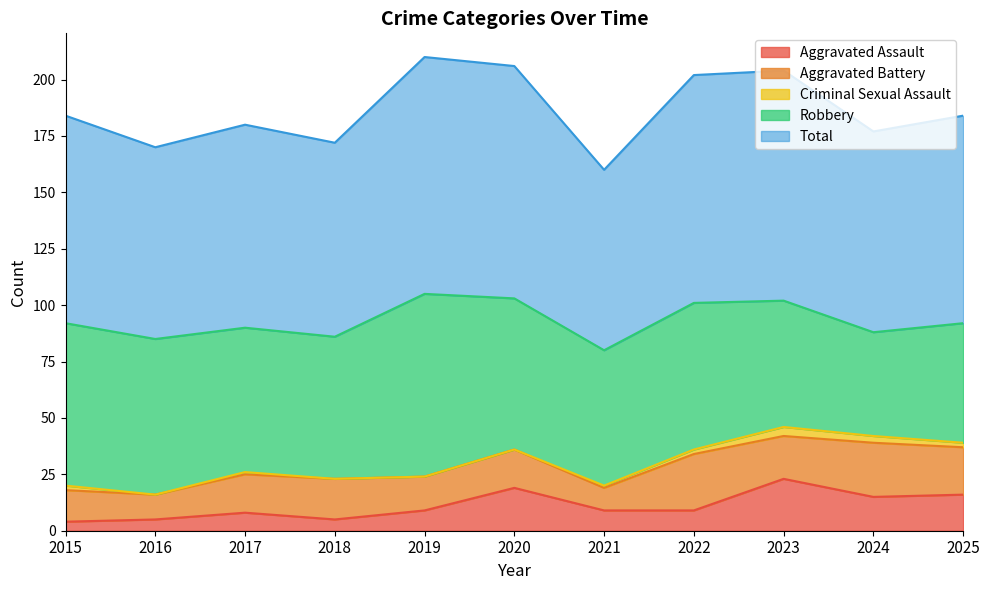

What is the difference between the highest and lowest values at 2018?

86